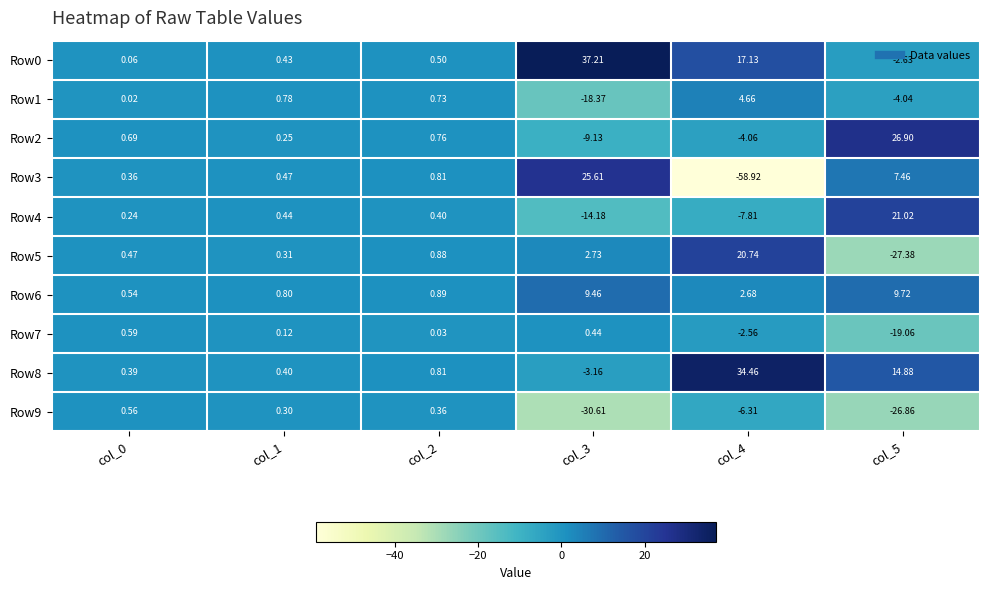

Is the value of Row2 at col_4 greater than the value of Row3 at col_5?

No